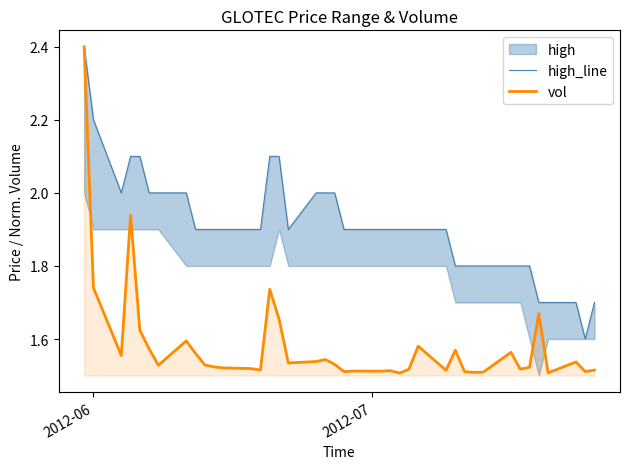

What is the highest value of the vol series?

2.4